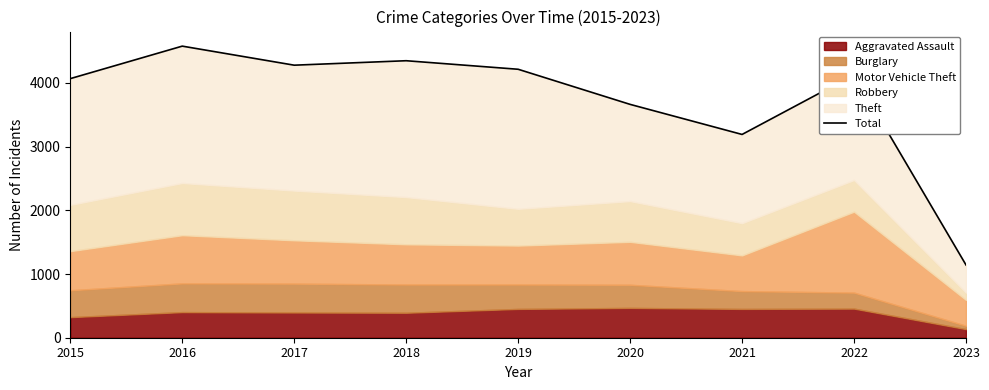

What is the value of the 2nd point from the left?

4576